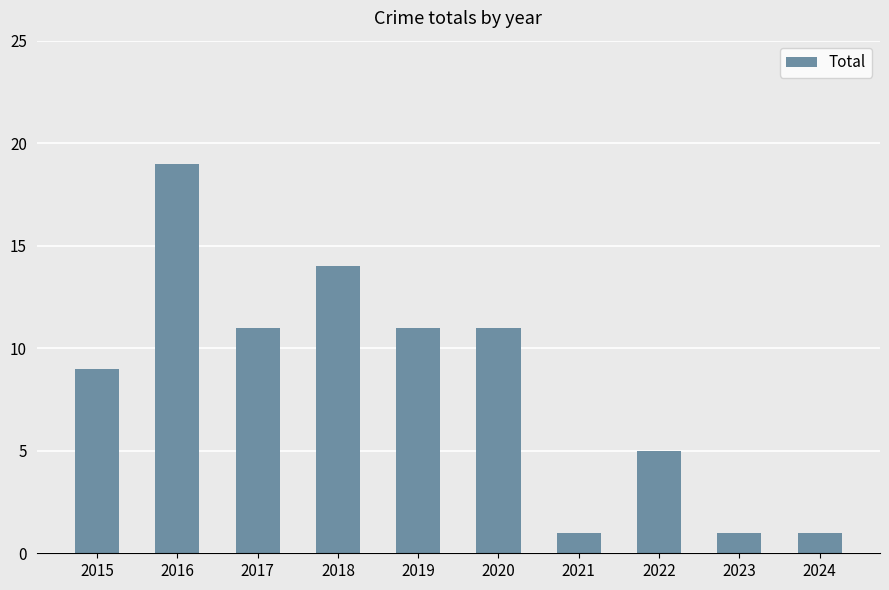

What is the change in value from 2015 to 2017?

+2